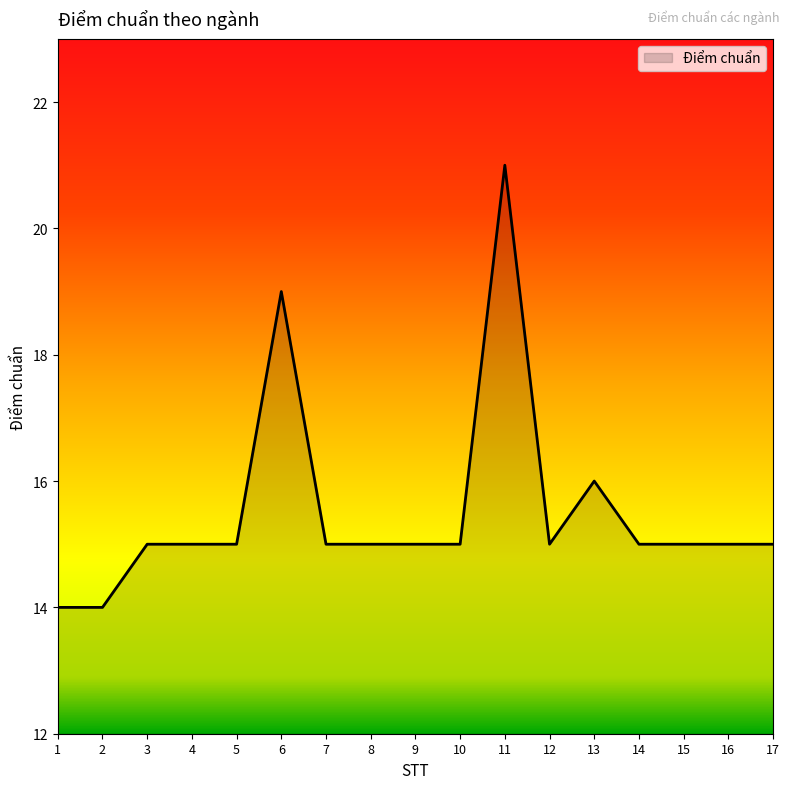

Does the chart have visible grid lines?

No